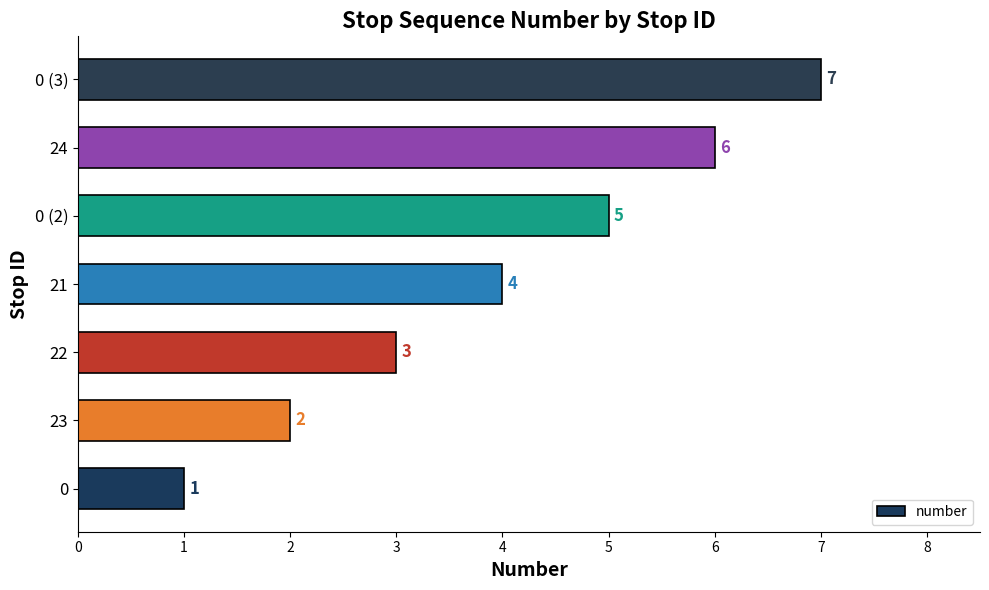

Rank the categories by value from highest to lowest.

0 (3), 24, 0 (2), 21, 22, 23, 0